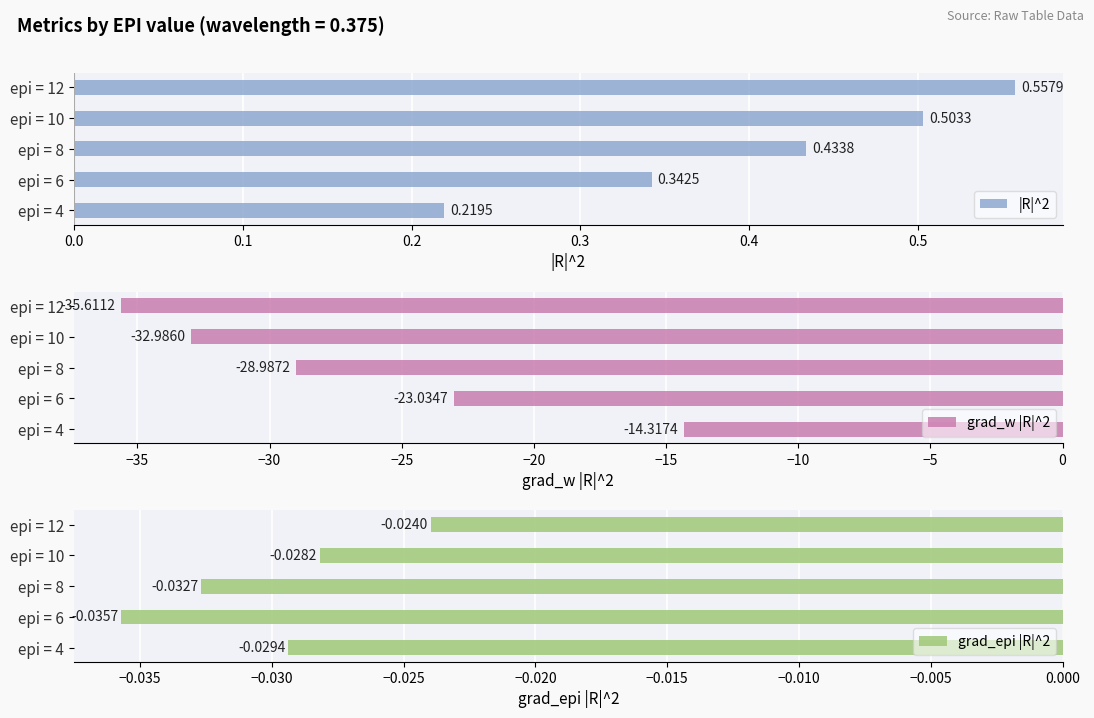

What is the sum of the grad_w |R|^2 values at epi = 6 and epi = 12?

-58.6